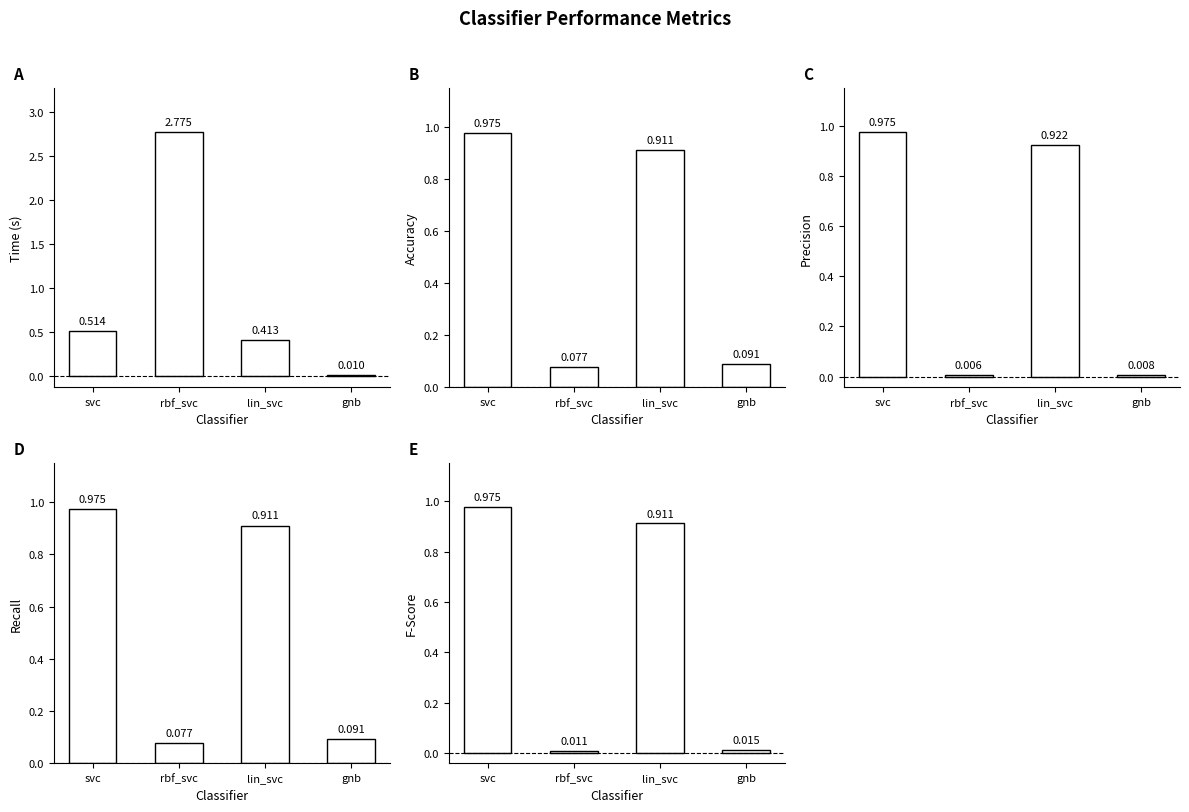

At which label does accuracy reach its minimum?

rbf_svc